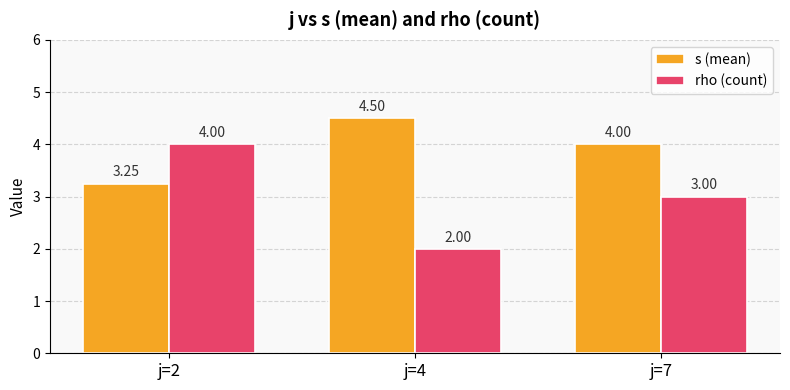

What are all the series names shown in the legend?

s (mean), rho (count)